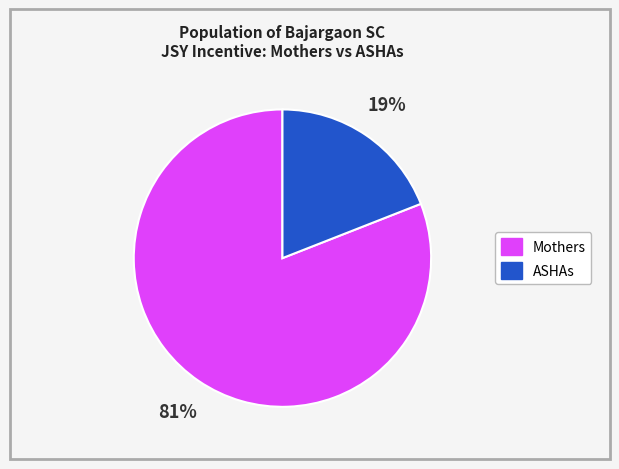

Is it true that Mothers is 68% of the pie?

False